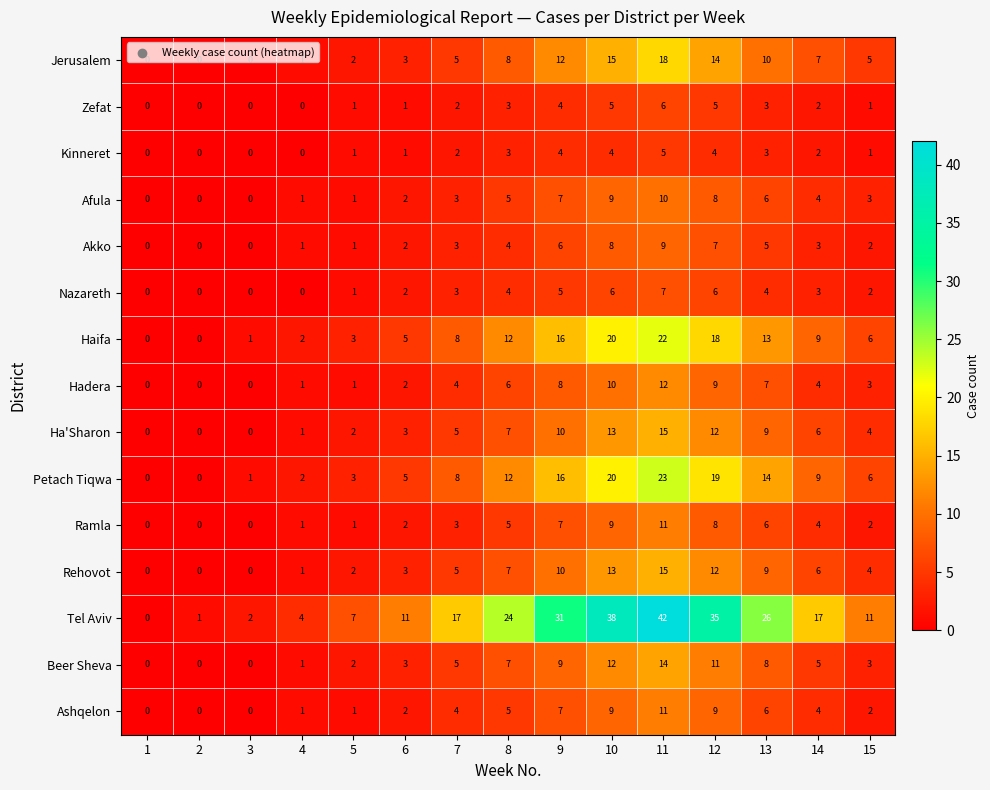

True or false: Ashqelon has a value of 4 at 12.

False